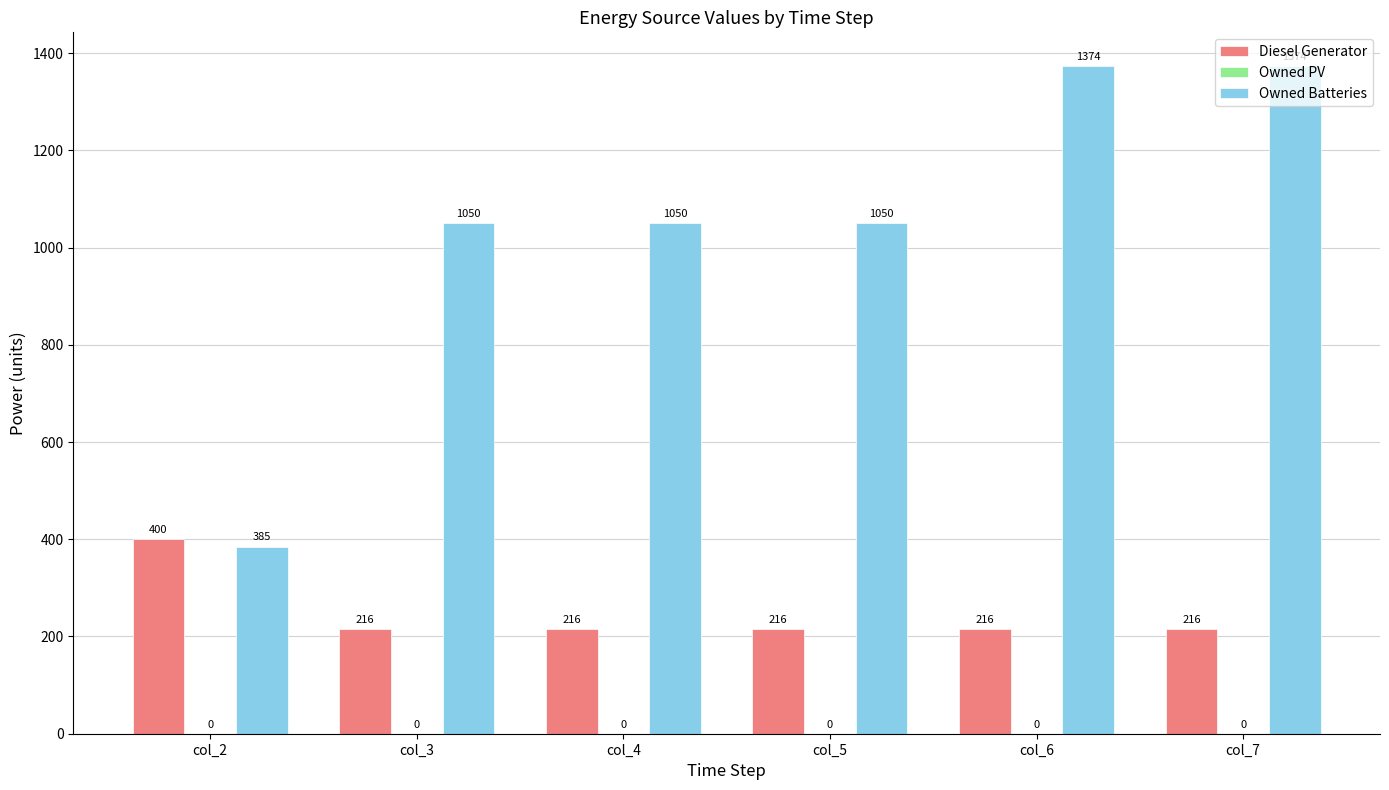

Count the Owned Batteries values in the range 1050 to 1374.

5